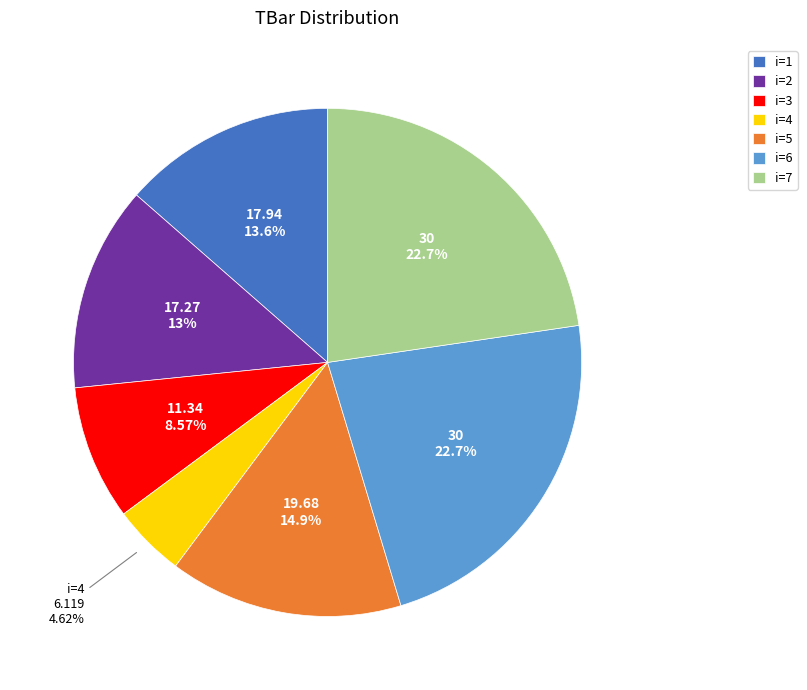

Is i=7 the majority of the pie?

No